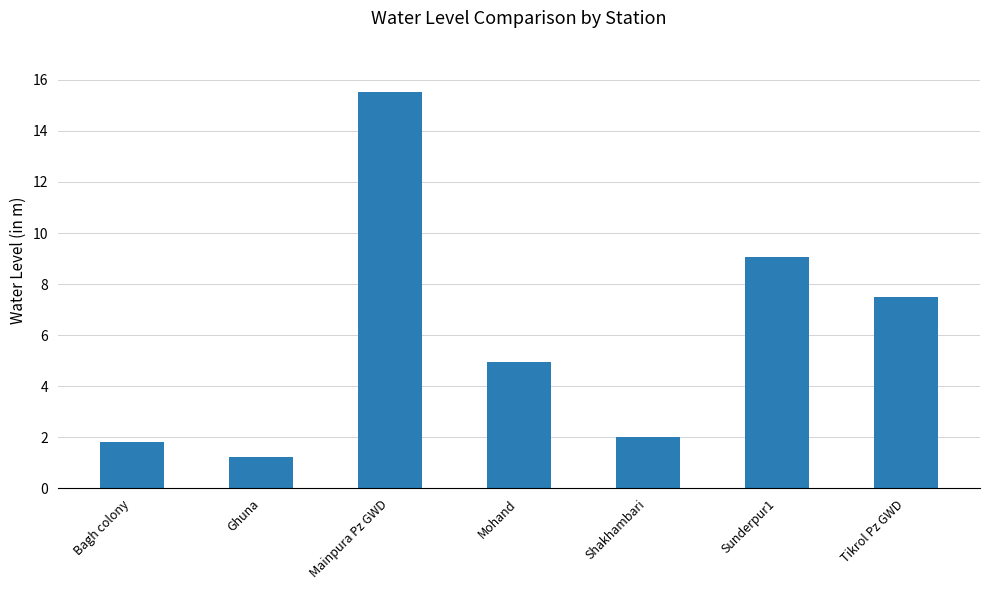

Reading left to right, extract all data points from this chart.

Bagh colony=1.8	Ghuna=1.2	Mainpura Pz GWD=15.5	Mohand=5.0	Shakhambari=2.0	Sunderpur1=9.1	Tikrol Pz GWD=7.5